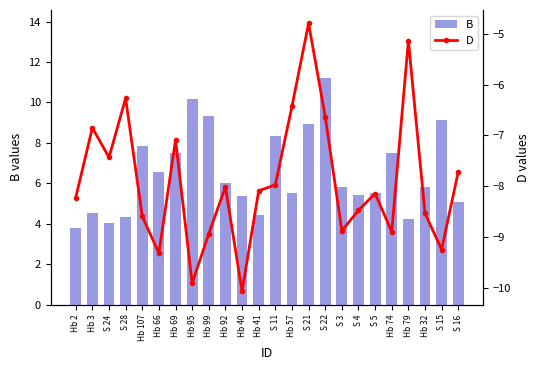

List the labels in order of D value, smallest first.

Hb 40, Hb 95, Hb 66, S 15, Hb 99, Hb 74, S 3, Hb 107, Hb 32, S 4, Hb 2, S 5, Hb 41, Hb 92, S 11, S 16, S 24, Hb 69, Hb 3, S 22, Hb 57, S 28, Hb 79, S 21